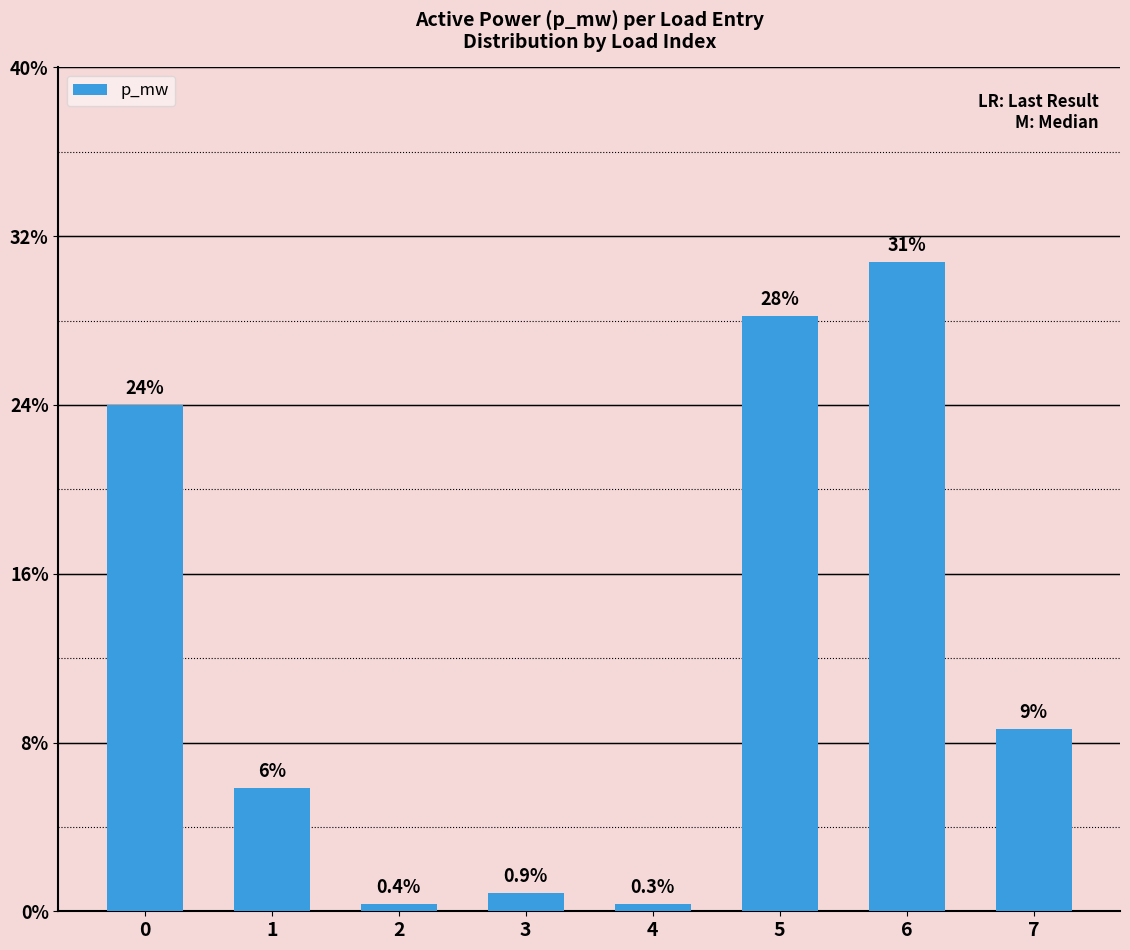

List the labels in order of value, smallest first.

4, 2, 3, 1, 7, 0, 5, 6